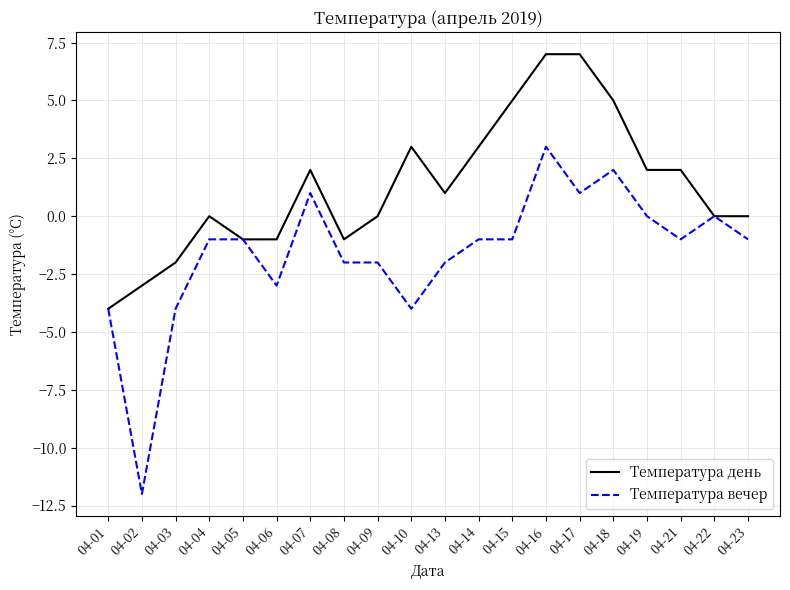

Is the value of Температура день at 04-10 greater than the value of Температура вечер at 04-17?

Yes